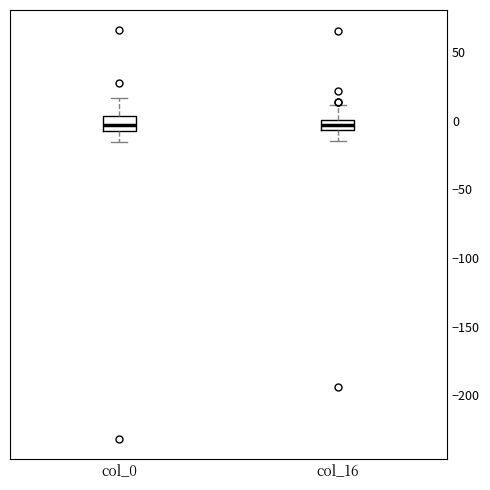

Where does the lower whisker of the box for col_0 end on the y-axis? The values are not printed on the chart, so give them approximately, as read against the axis.

-15